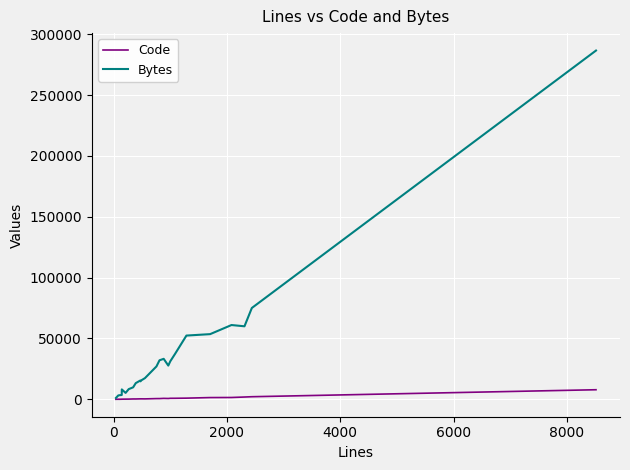

List the series in order of their peak value, highest first.

Bytes, Code